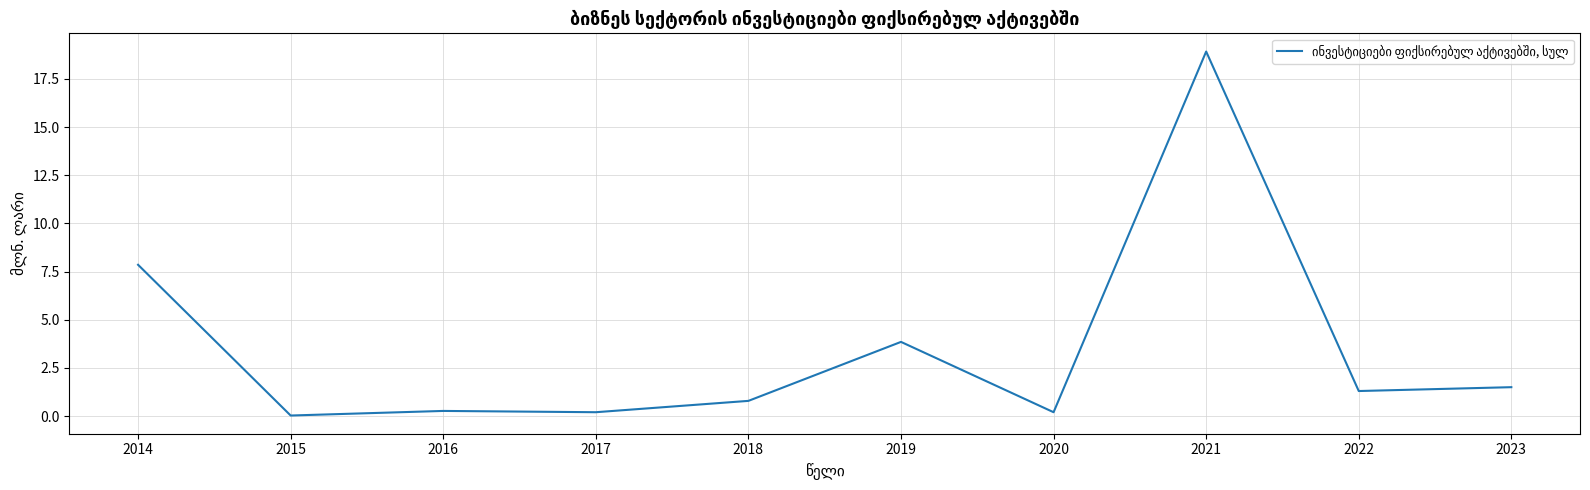

Approximately how many times larger is the value at 2018 compared to 2023?

0.5